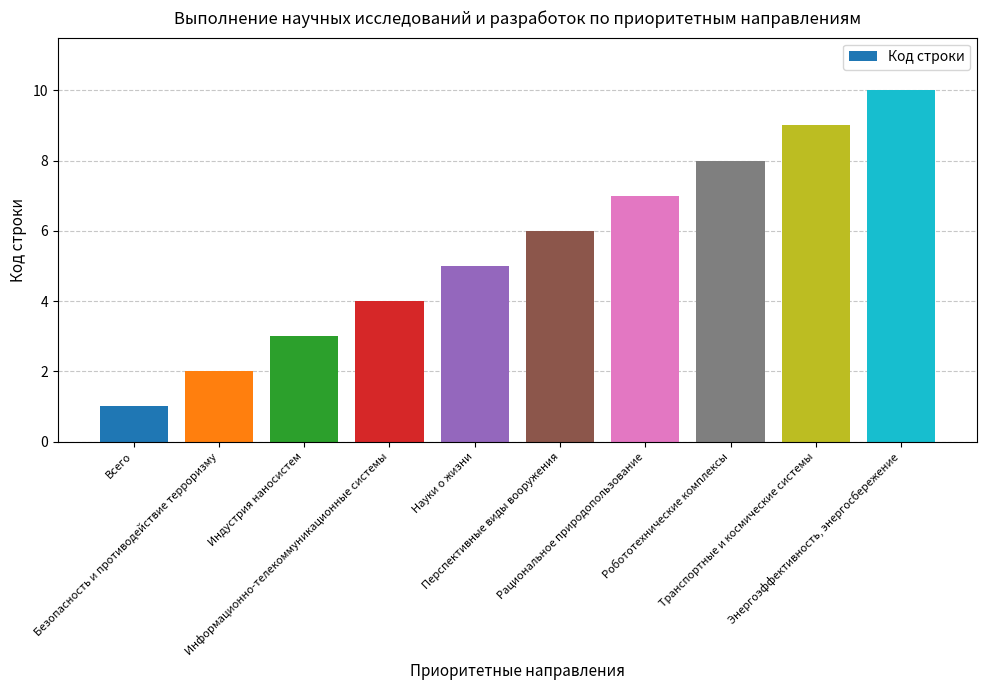

How many bars are there in total?

10